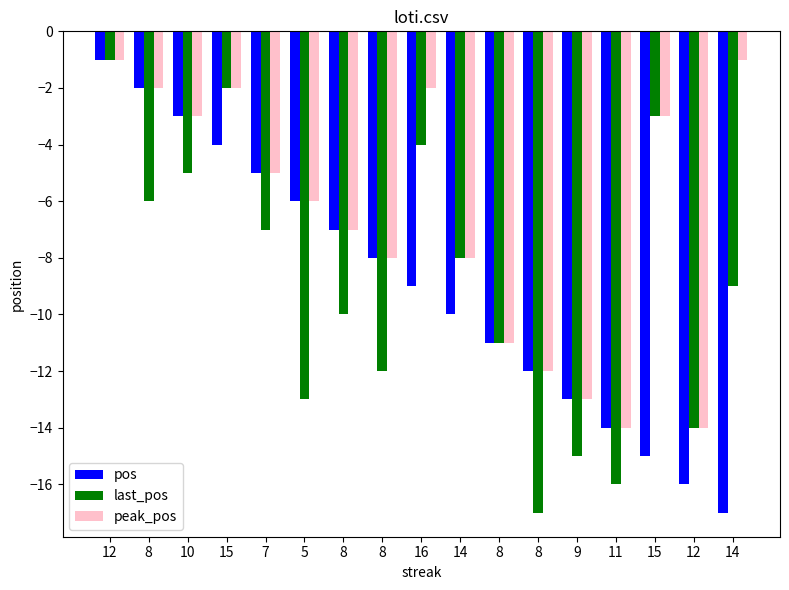

What is the difference between the maximum and second lowest values in the last_pos series?

15